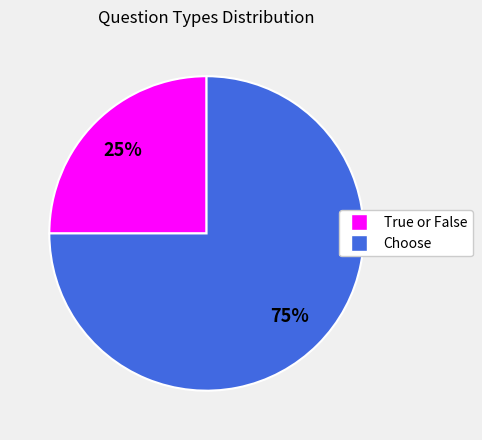

What percentage is the Choose slice, to the nearest percent?

75%